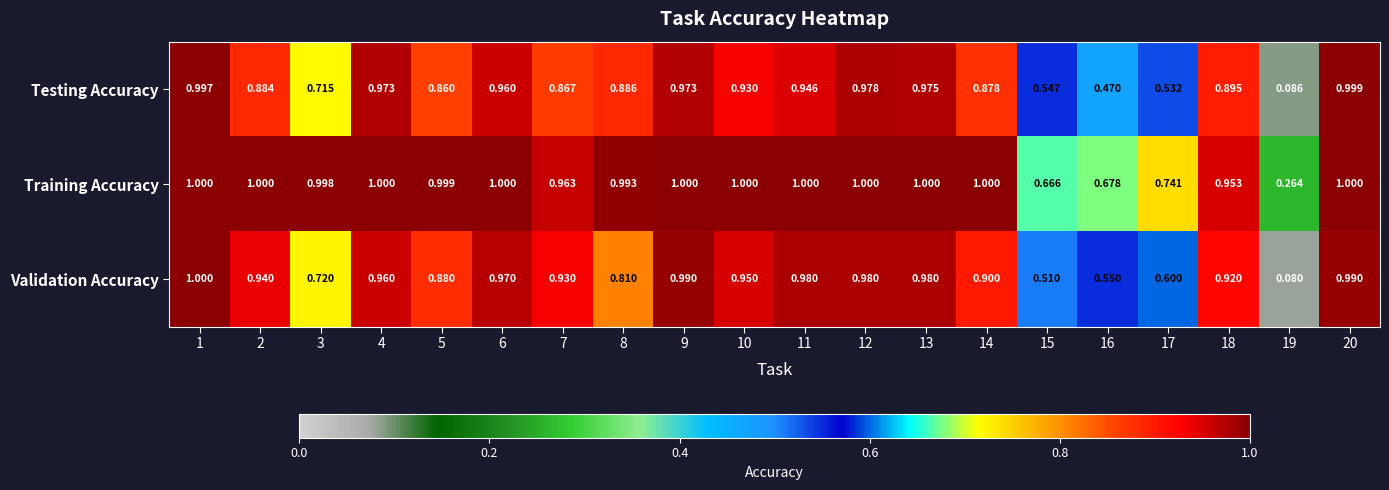

Is the value of Validation Accuracy at 3 greater than the value of Training Accuracy at 9?

No